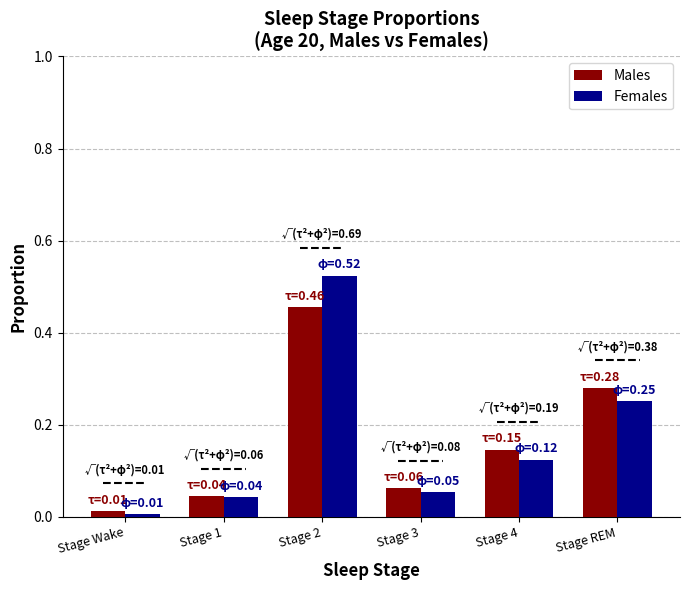

The Females series shows 0.9 at Stage 2. True or false?

False